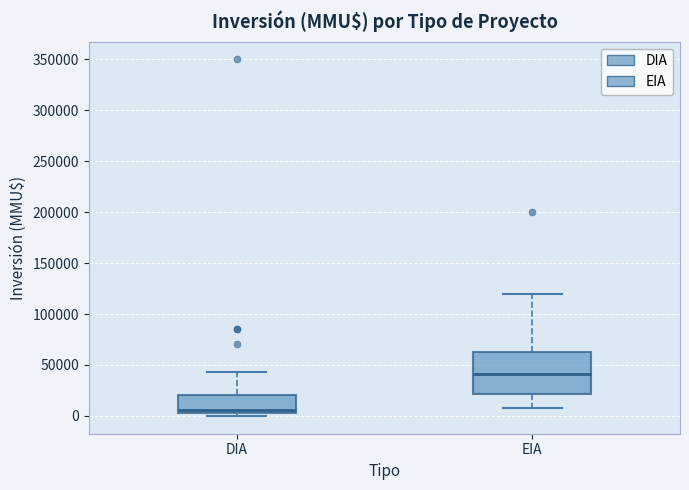

Where is the lower edge of the box for EIA on the y-axis? The values are not printed on the chart, so give them approximately, as read against the axis.

20000